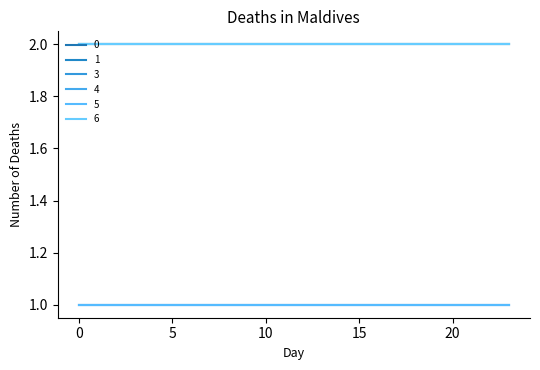

Is this an area chart (filled region under the line)?

No